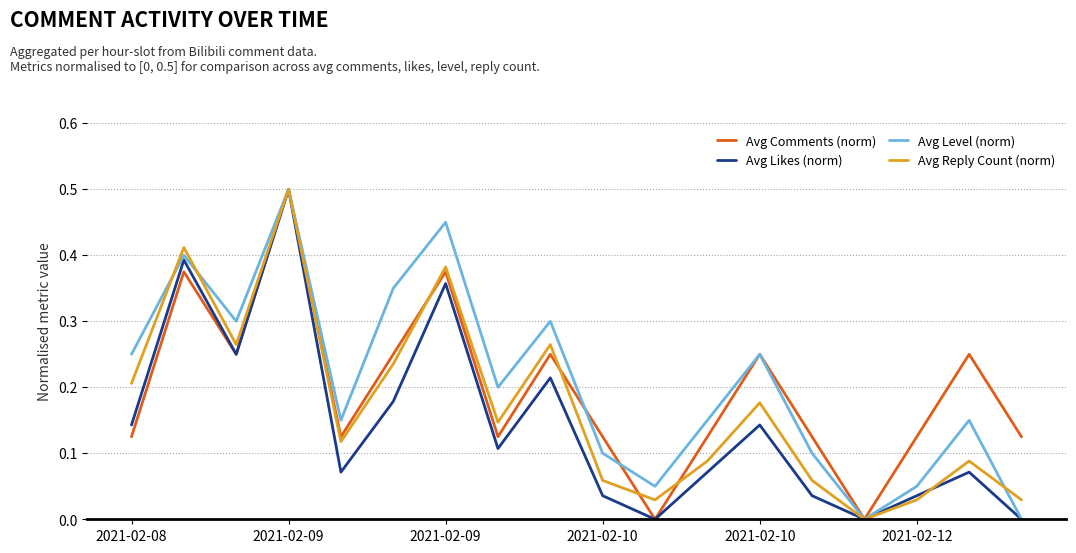

Which label corresponds to the smallest value in the chart?

10